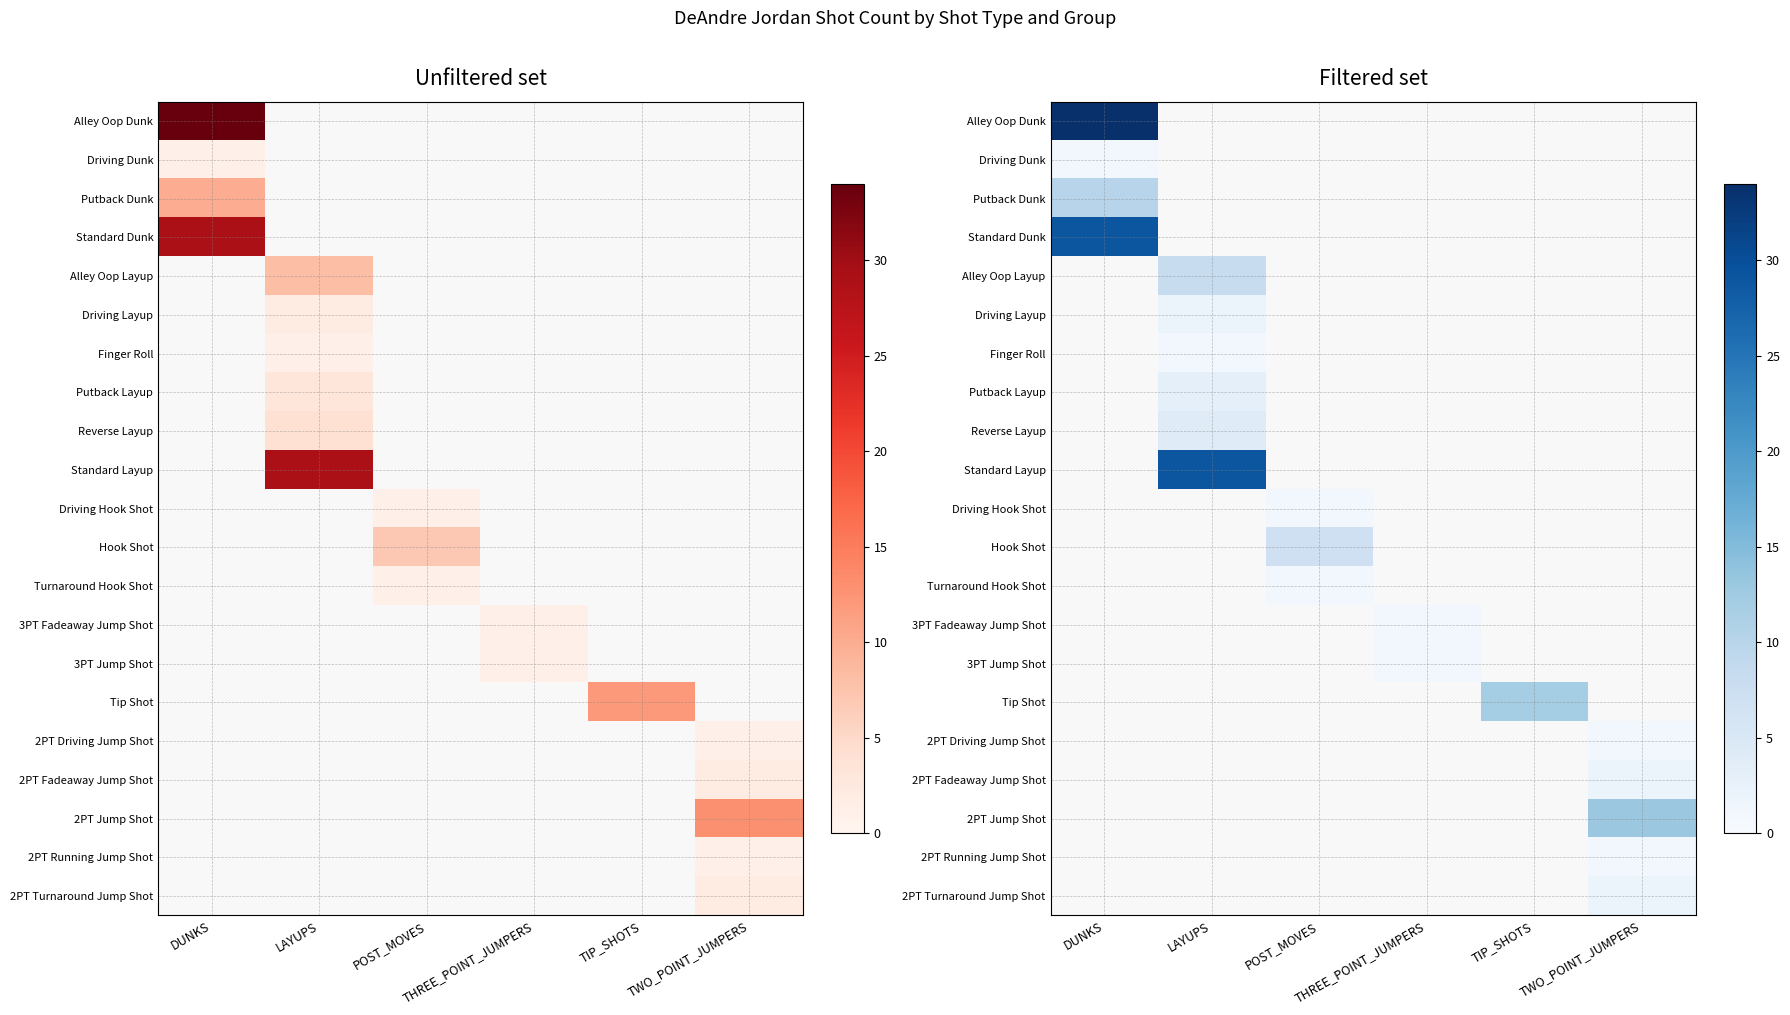

Between THREE_POINT_JUMPERS and DUNKS, which is larger?

DUNKS